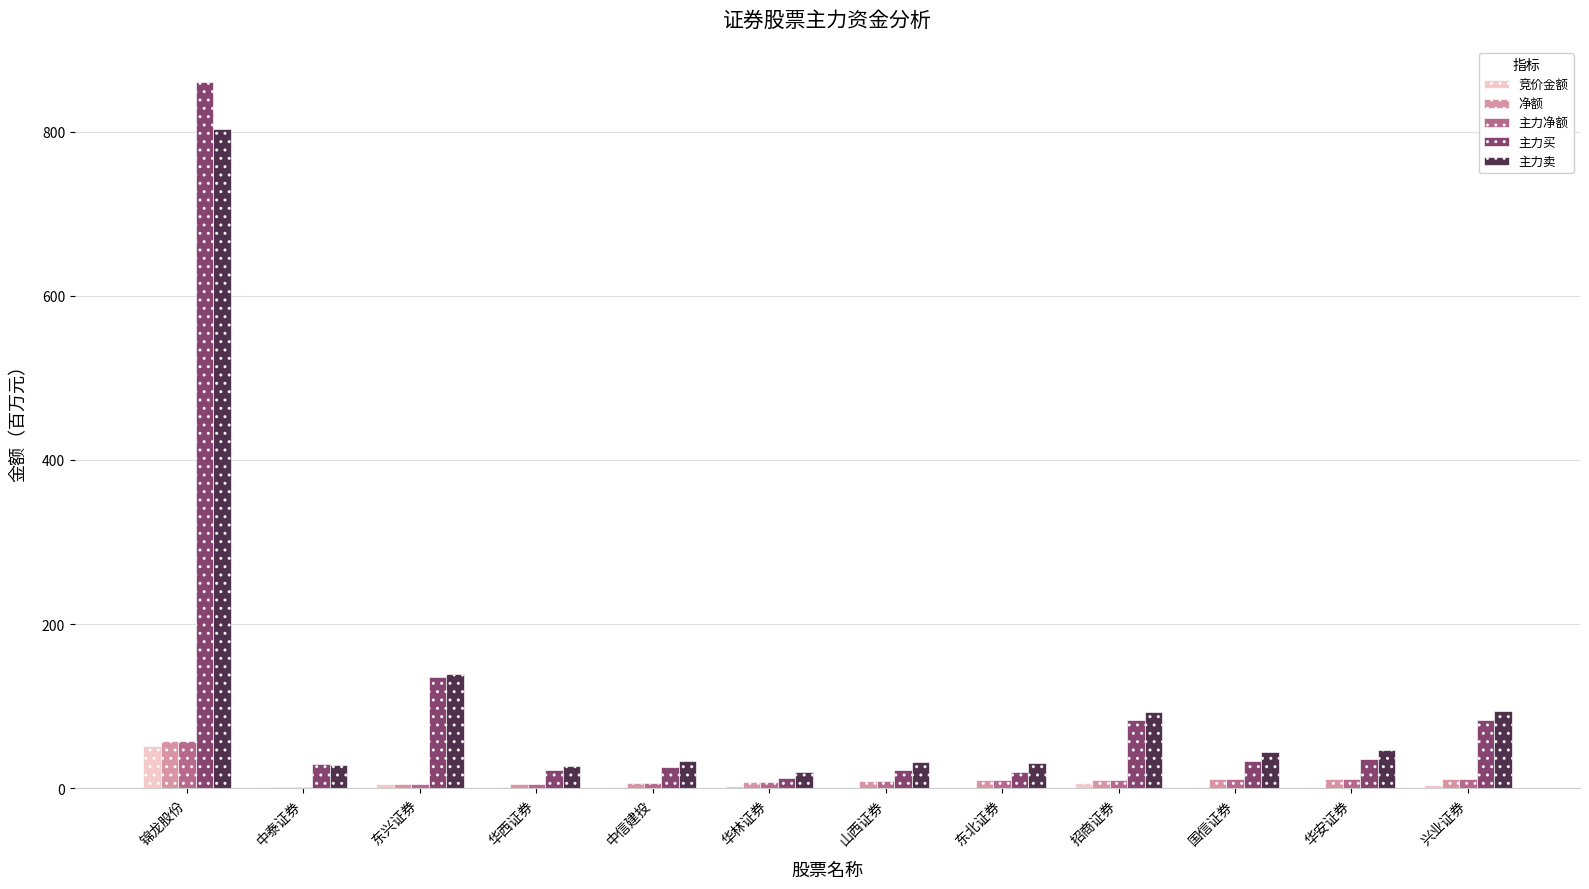

Which category has the highest value in the 主力买 series?

锦龙股份